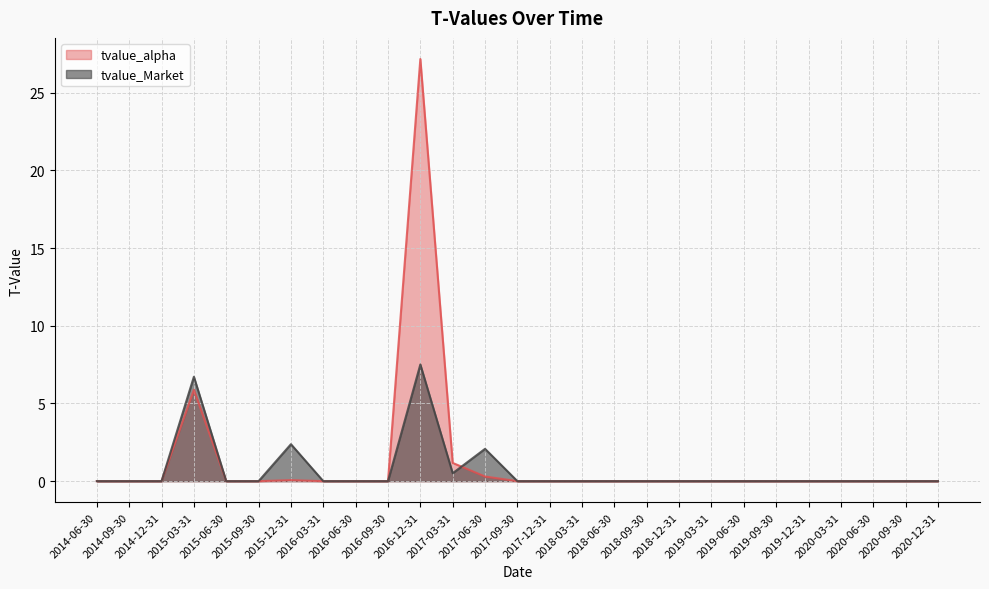

Between which two adjacent categories do tvalue_alpha and tvalue_Market first intersect?

2017-03-31 and 2017-06-30